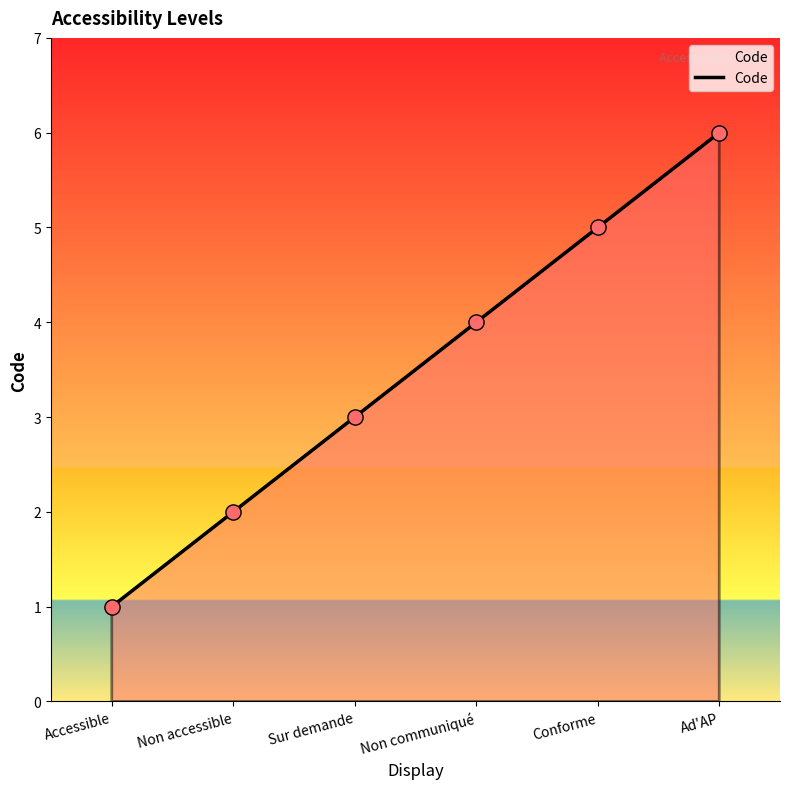

Between Non communiqué and Non accessible, which is larger?

Non communiqué